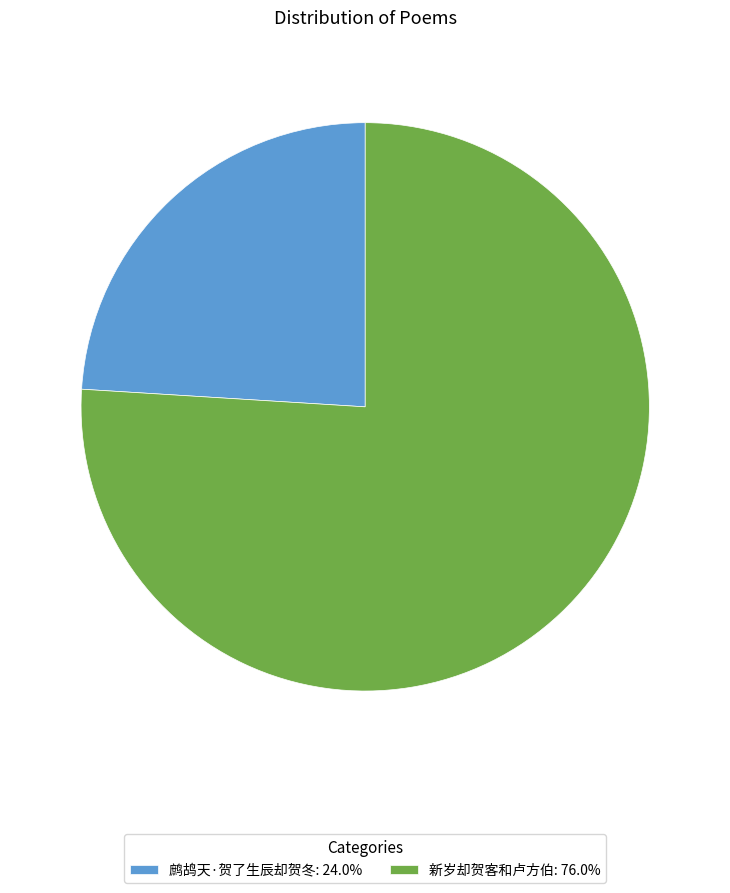

What is the ratio of the value at 新岁却贺客和卢方伯: 76.0% to the value at 鹧鸪天·贺了生辰却贺冬: 24.0%?

3.2